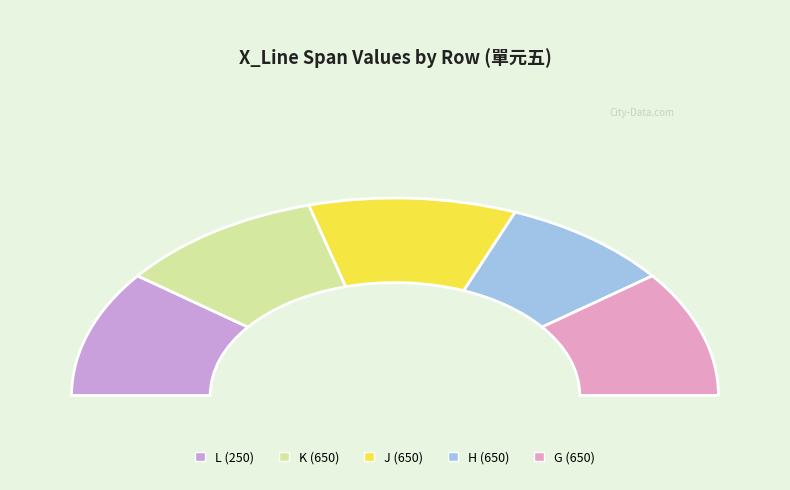

Is the sum of L and G greater than half?

No